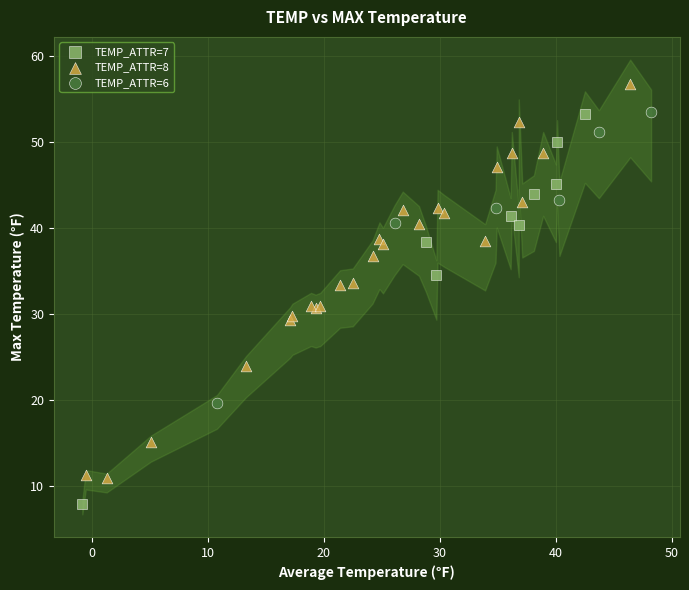

Which series reaches the minimum Y coordinate?

TEMP_ATTR=7